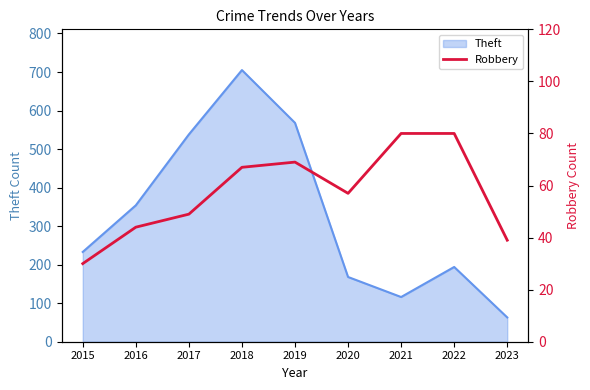

Reading right to left, what are all the values shown in this chart?

39	80	80	57	69	67	49	44	30